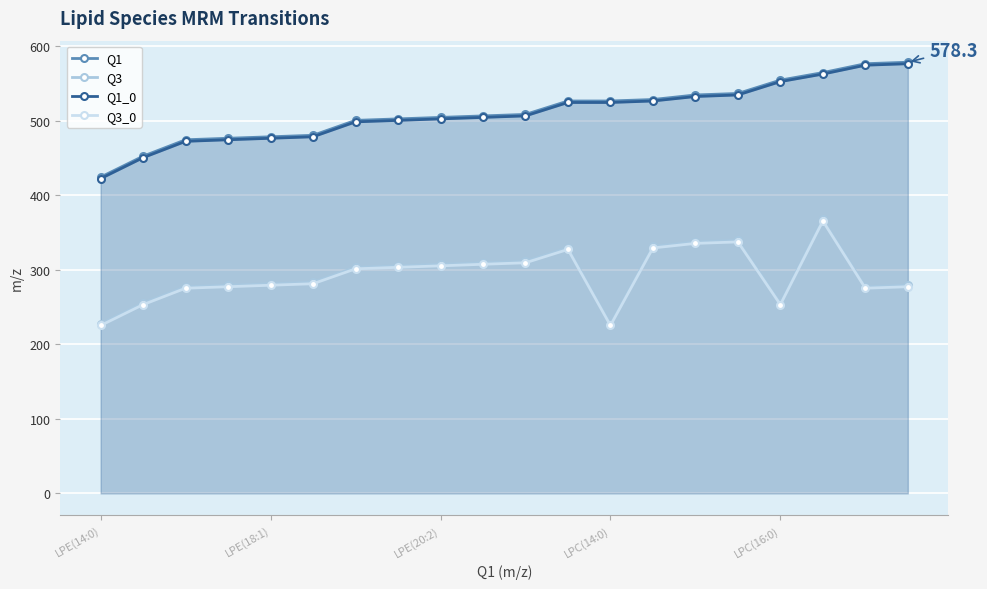

What is the value of the Q3 point at the 6th from the left?

283.3